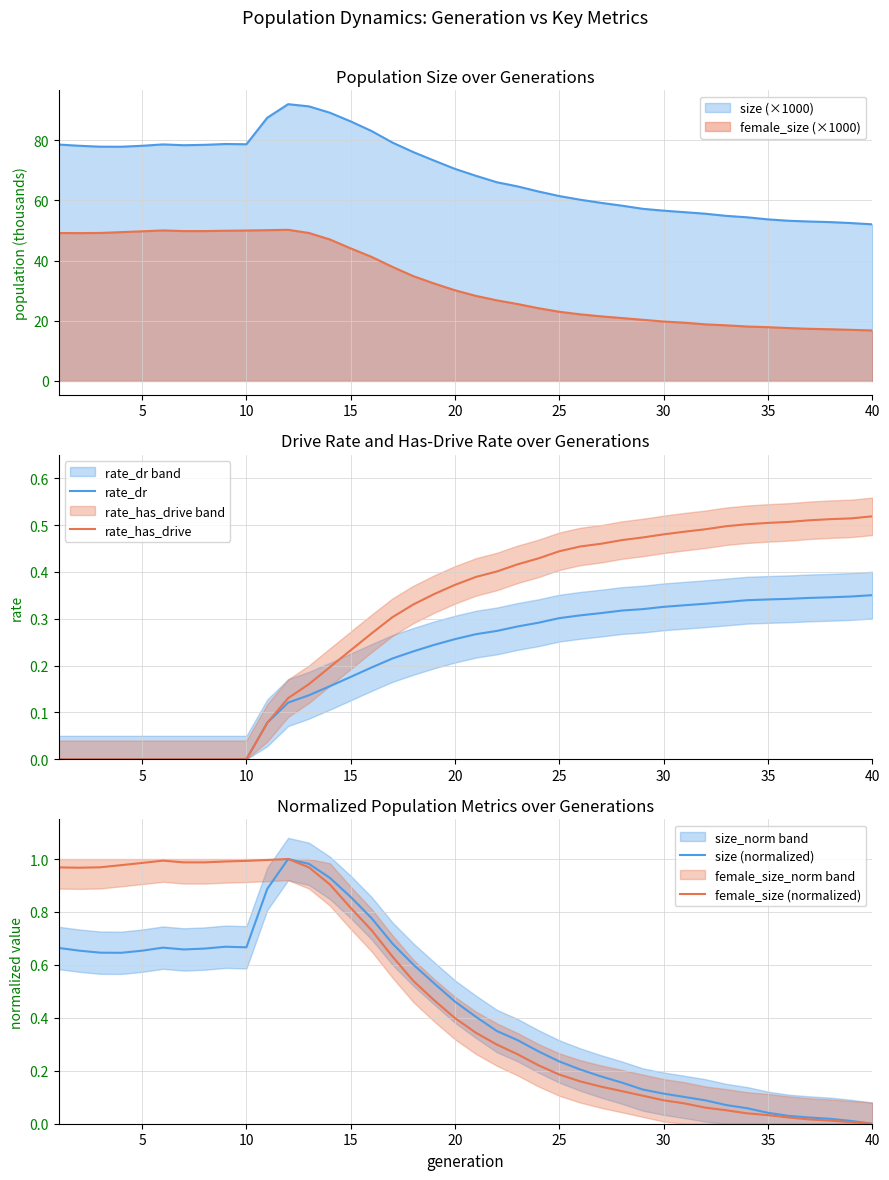

What is the difference between the maximum and minimum values in the size (normalized) series?

1.0